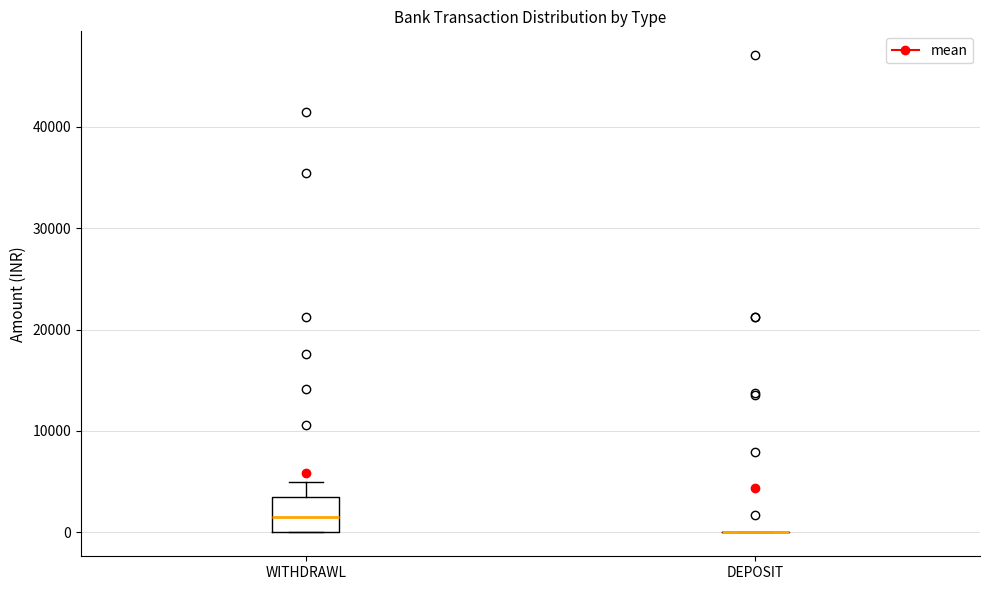

Reading left to right, transcribe this box plot: for each box, give where its median line is, the range the box spans, and where its two whiskers end, as read against the y-axis. The values are not printed on the chart, so give them approximately, as read against the axis.

WITHDRAWL: median 2000, box 0 to 4000, whiskers 0 to 5000
DEPOSIT: box collapsed to a line at 0, whiskers 0 to 0